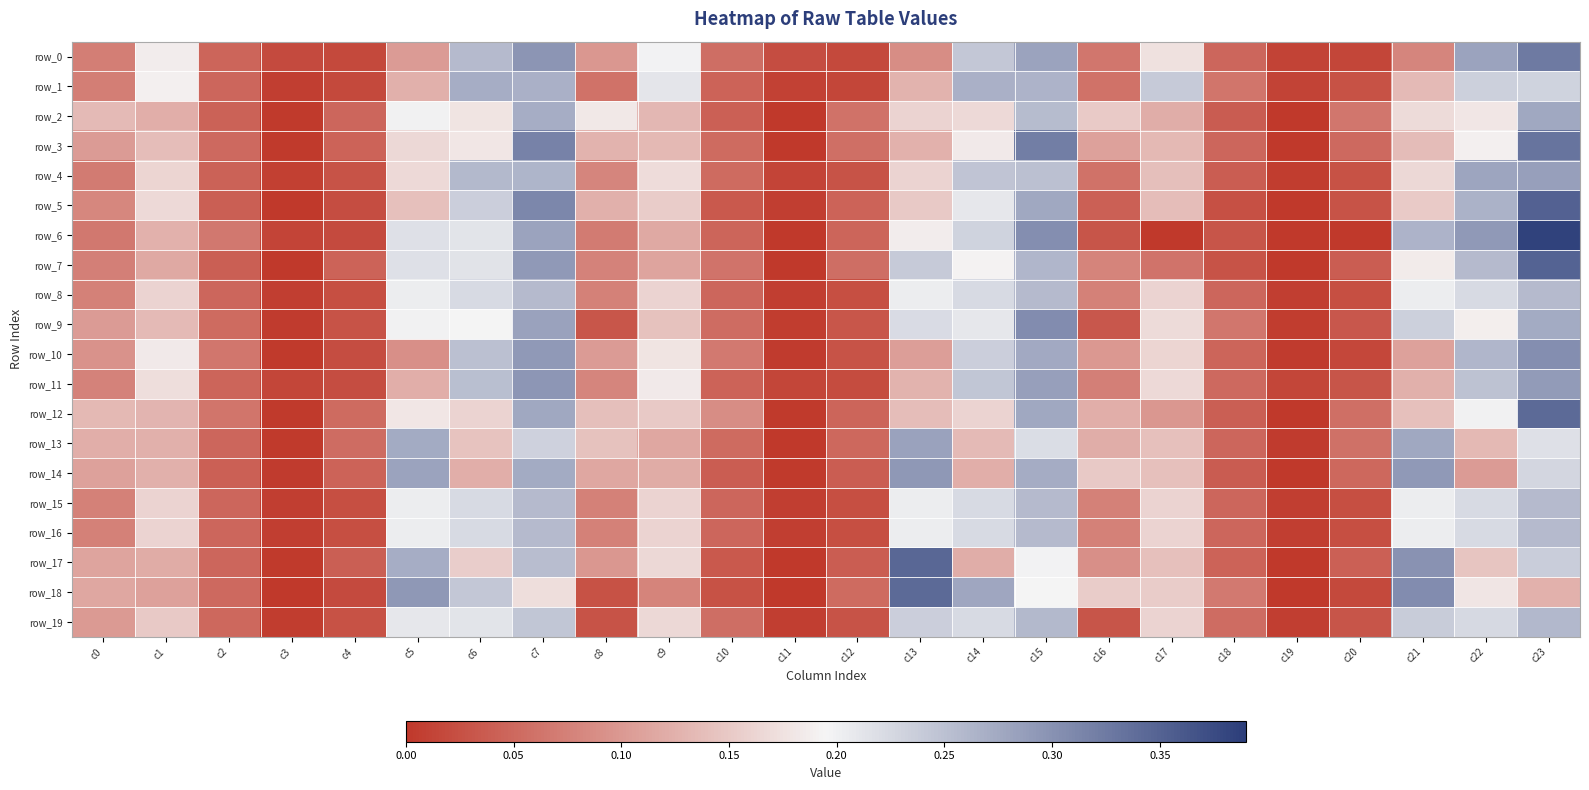

List the series in order of their peak value, highest first.

row_6, row_5, row_7, row_17, row_18, row_12, row_3, row_0, row_9, row_10, row_11, row_14, row_4, row_13, row_2, row_1, row_19, row_8, row_15, row_16